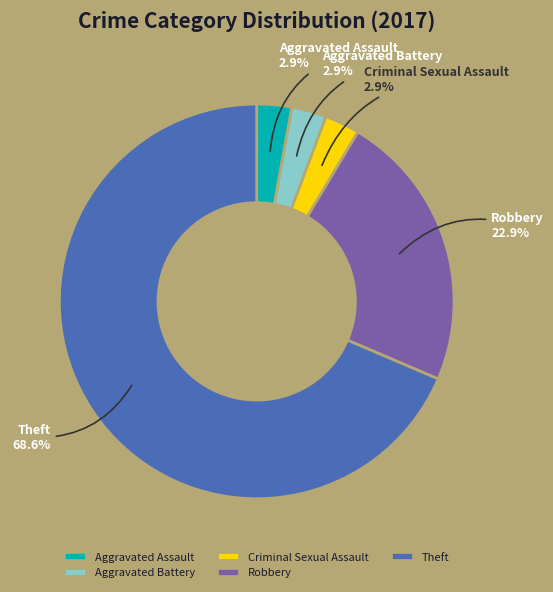

To the nearest percent, what percentage of the pie is Robbery?

23%